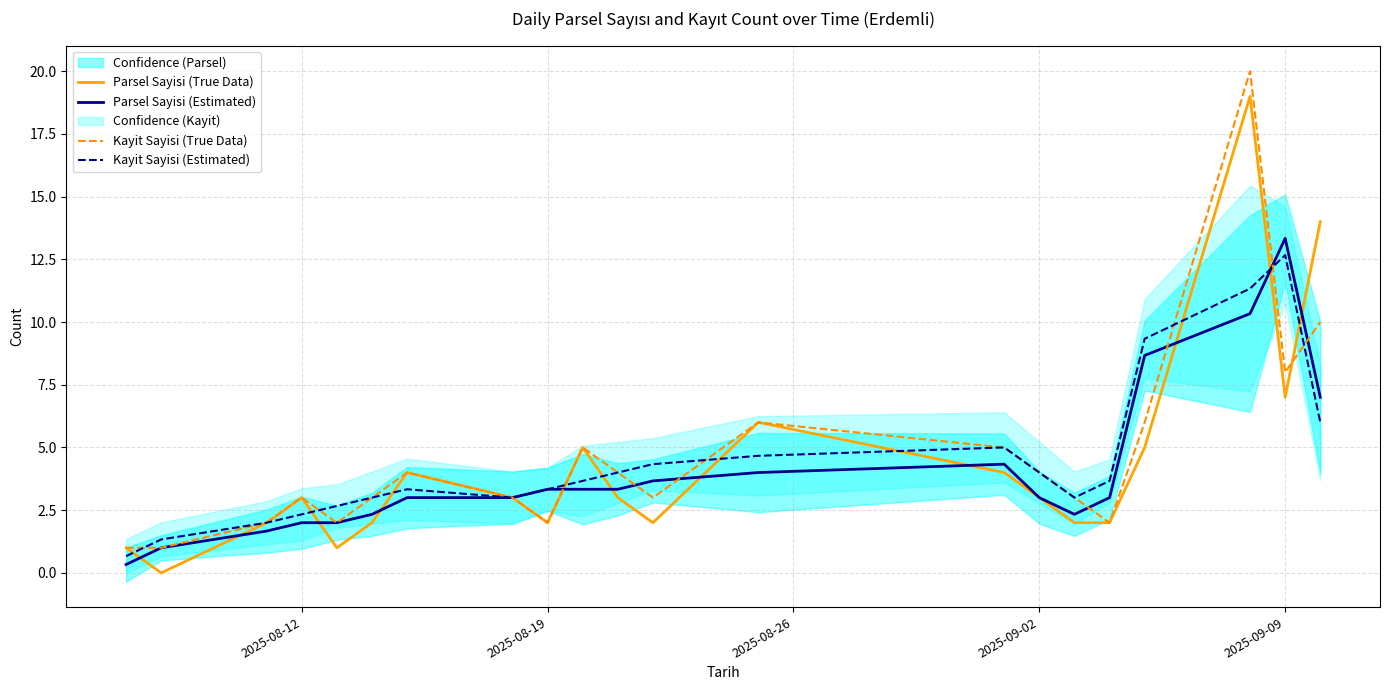

Where is Parsel Sayisi (True Data) nearest to the value 9?

2025-09-09